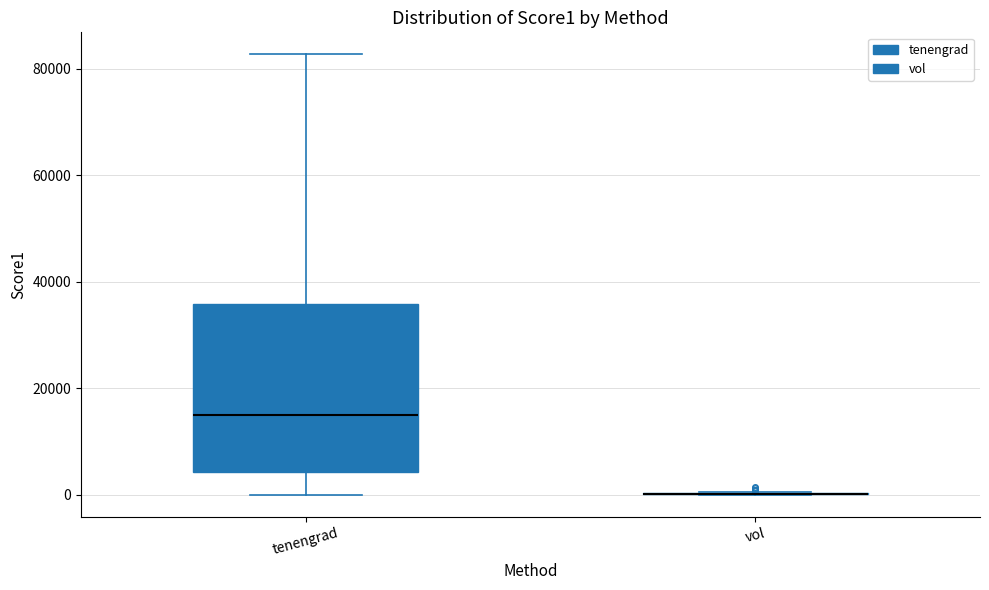

Reading left to right, transcribe this box plot: for each box, give where its median line is, the range the box spans, and where its two whiskers end, as read against the y-axis. The values are not printed on the chart, so give them approximately, as read against the axis.

tenengrad: median 14000, box 4000 to 36000, whiskers 0 to 82000
vol: box collapsed to a line at 0, whiskers 0 to 0